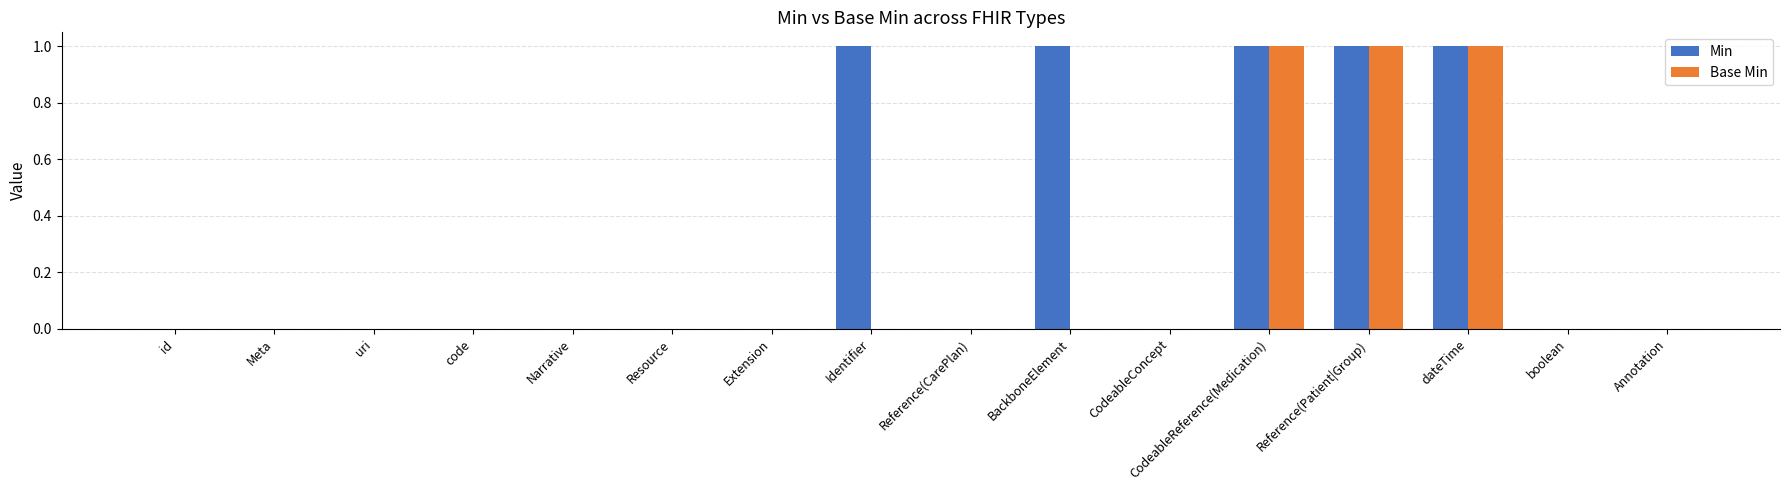

Count the number of categories in the chart.

16